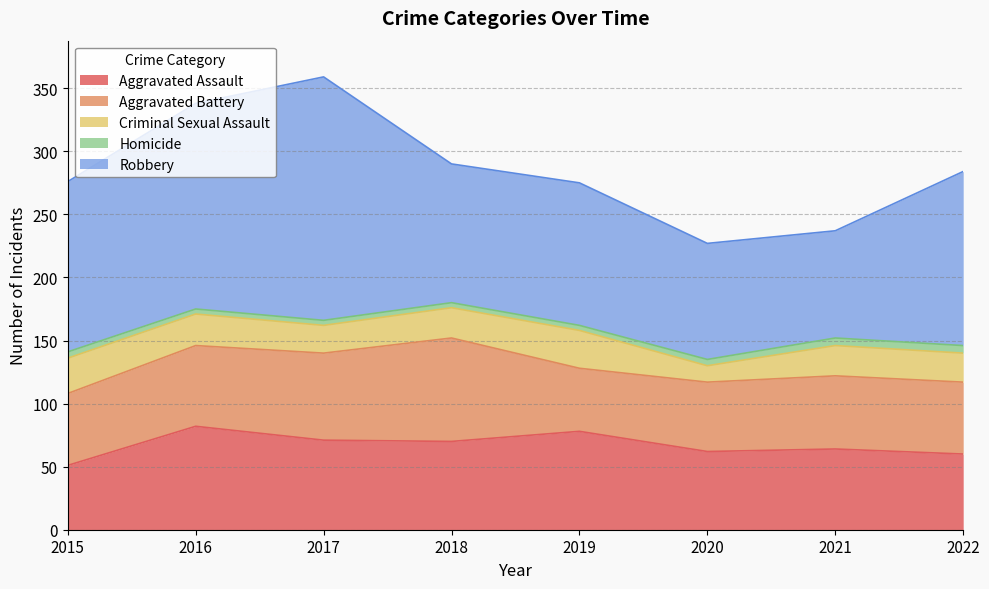

Between 2018 and 2021, which is larger?

2018